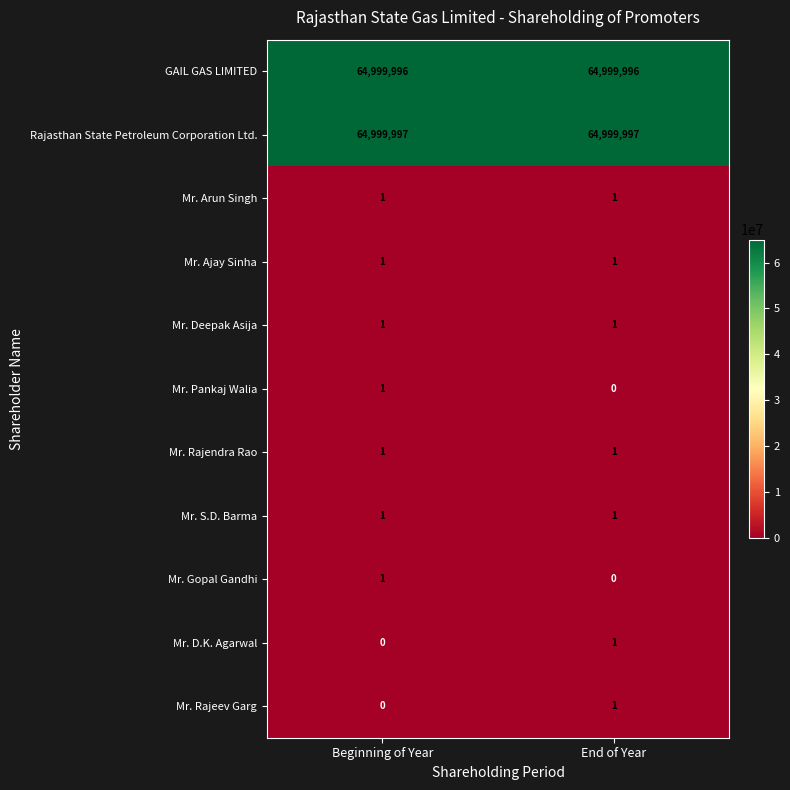

What value does the Rajasthan State Petroleum Corporation Ltd. series have at Beginning of Year?

64999997